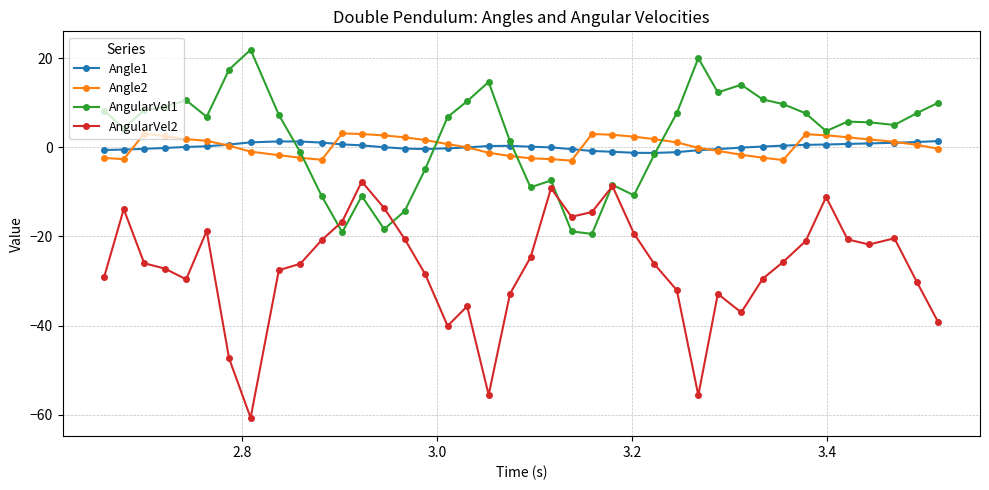

After their last crossing, which series has the higher values: Angle2 or AngularVel1?

AngularVel1